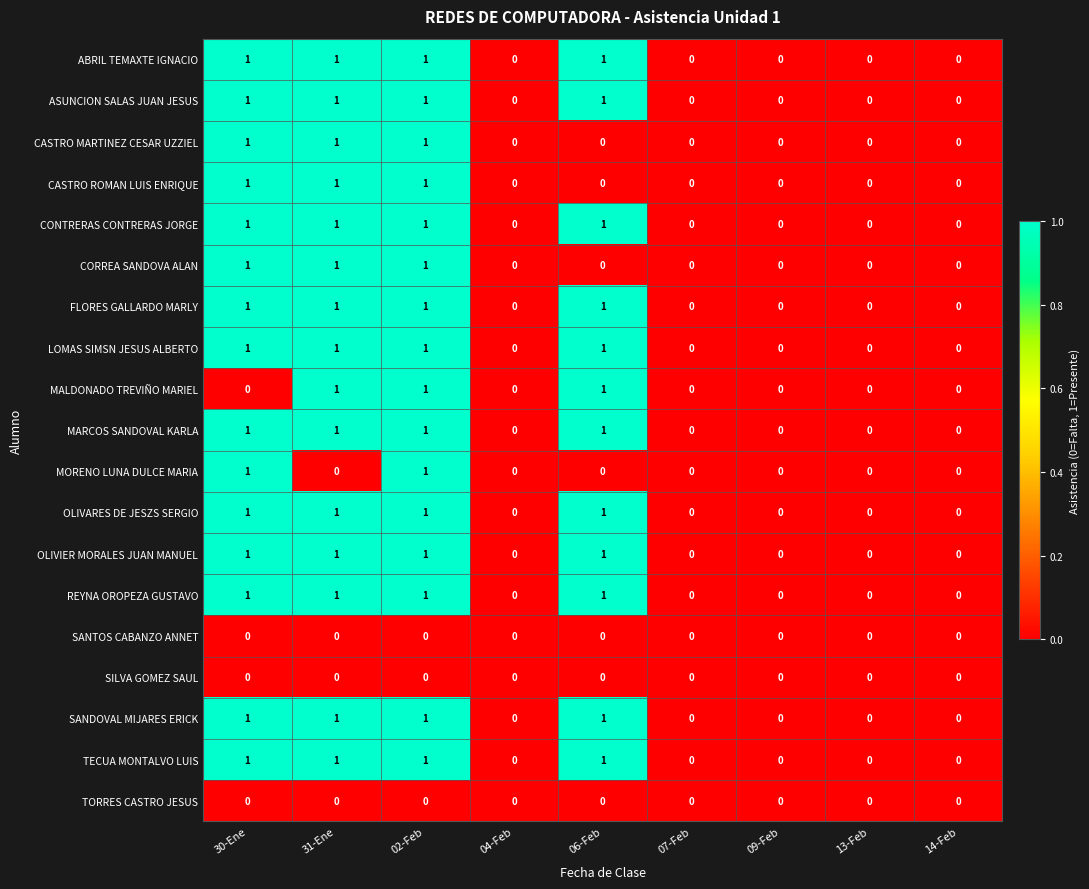

True or false: LOMAS SIMSN JESUS ALBERTO has a value of 1 at 30-Ene.

True